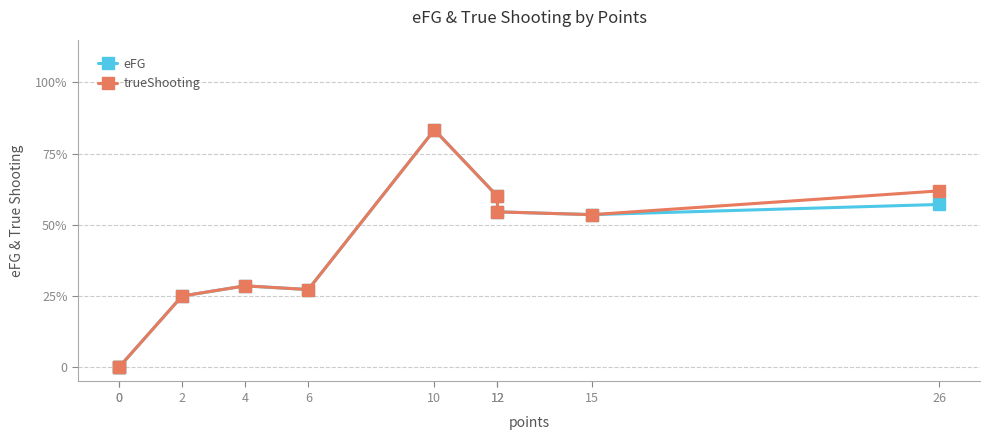

What is the sum of all eFG values?

3.9